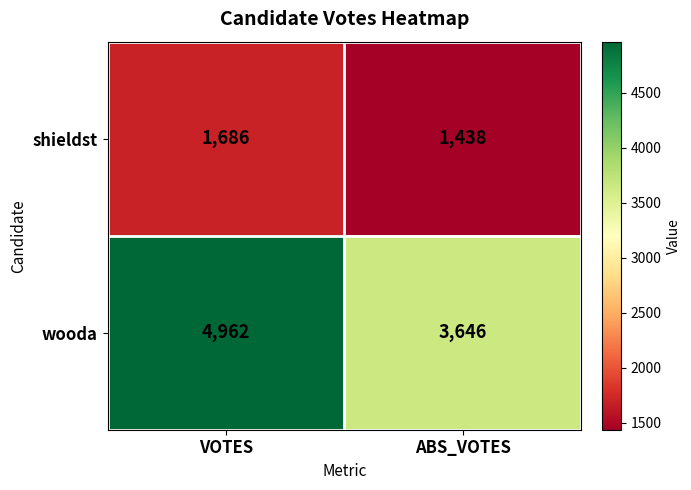

What is the lowest value of the shieldst series?

1438